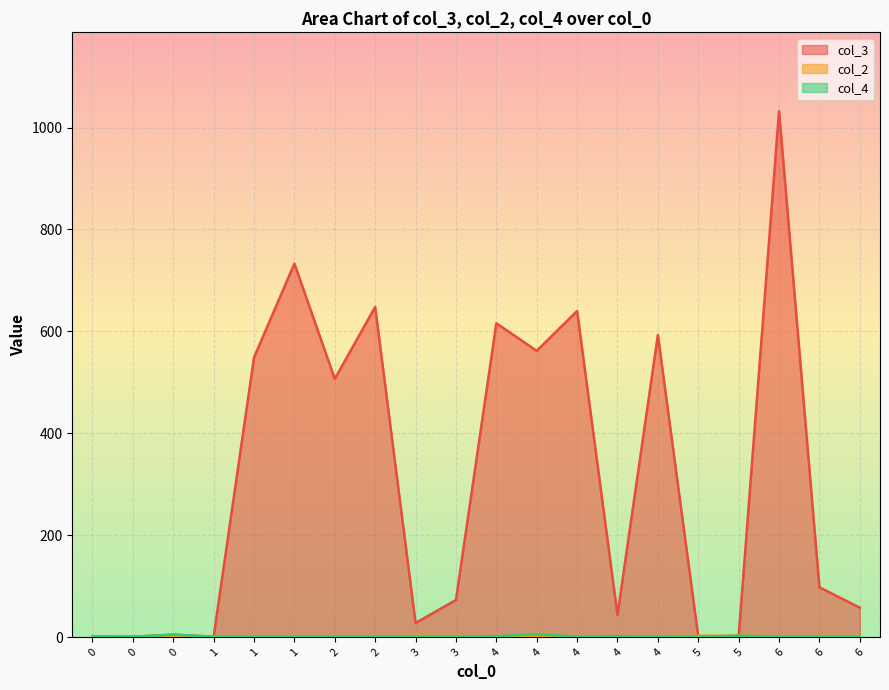

What is the sum of all col_4 values?

34